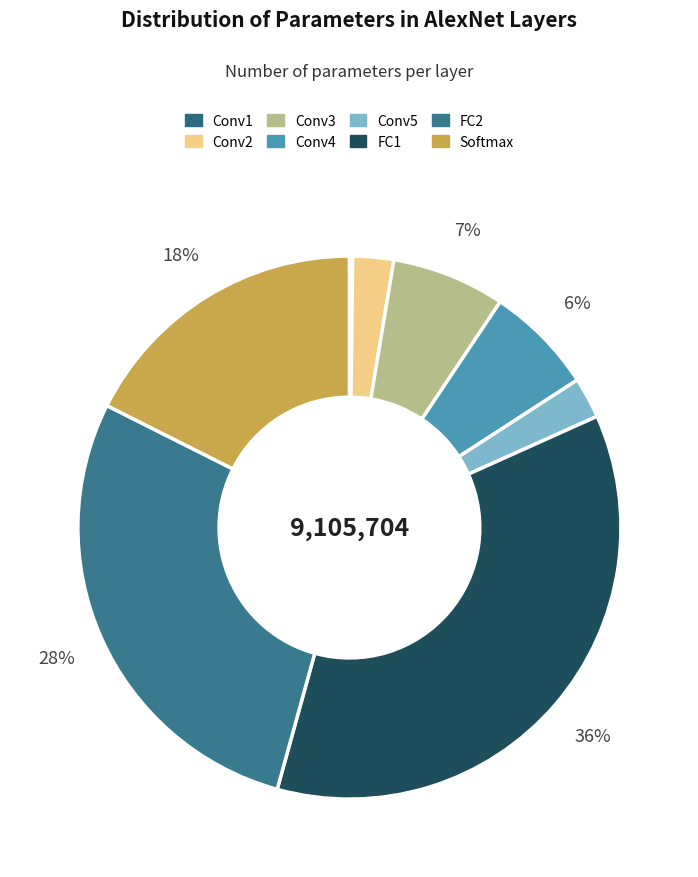

To the nearest percent, what is the difference between the largest and smallest slice percentages?

36%